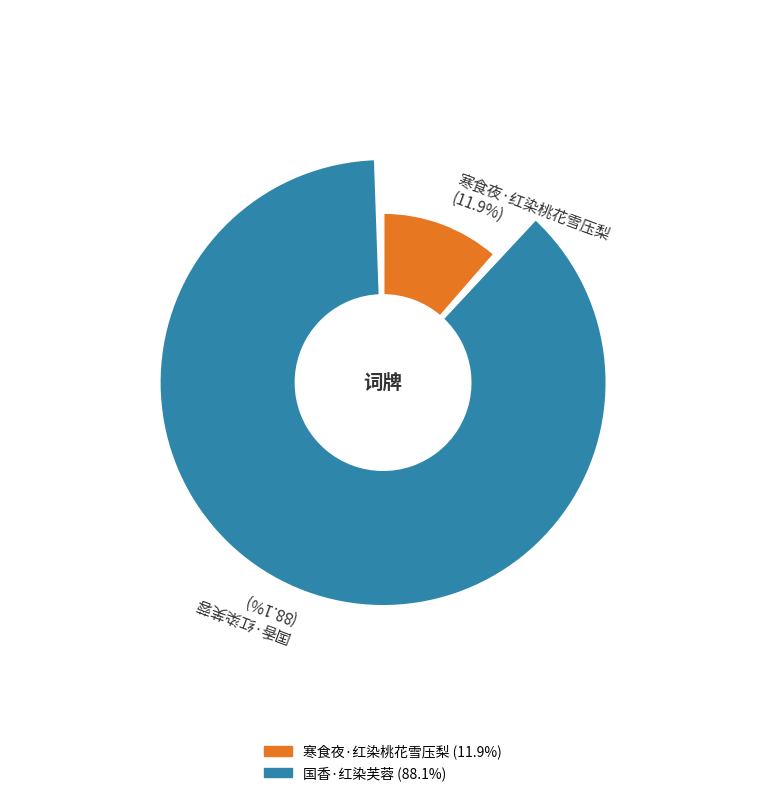

To the nearest percent, what is the combined percentage of 国香·红染芙蓉 and 寒食夜·红染桃花雪压梨?

100%